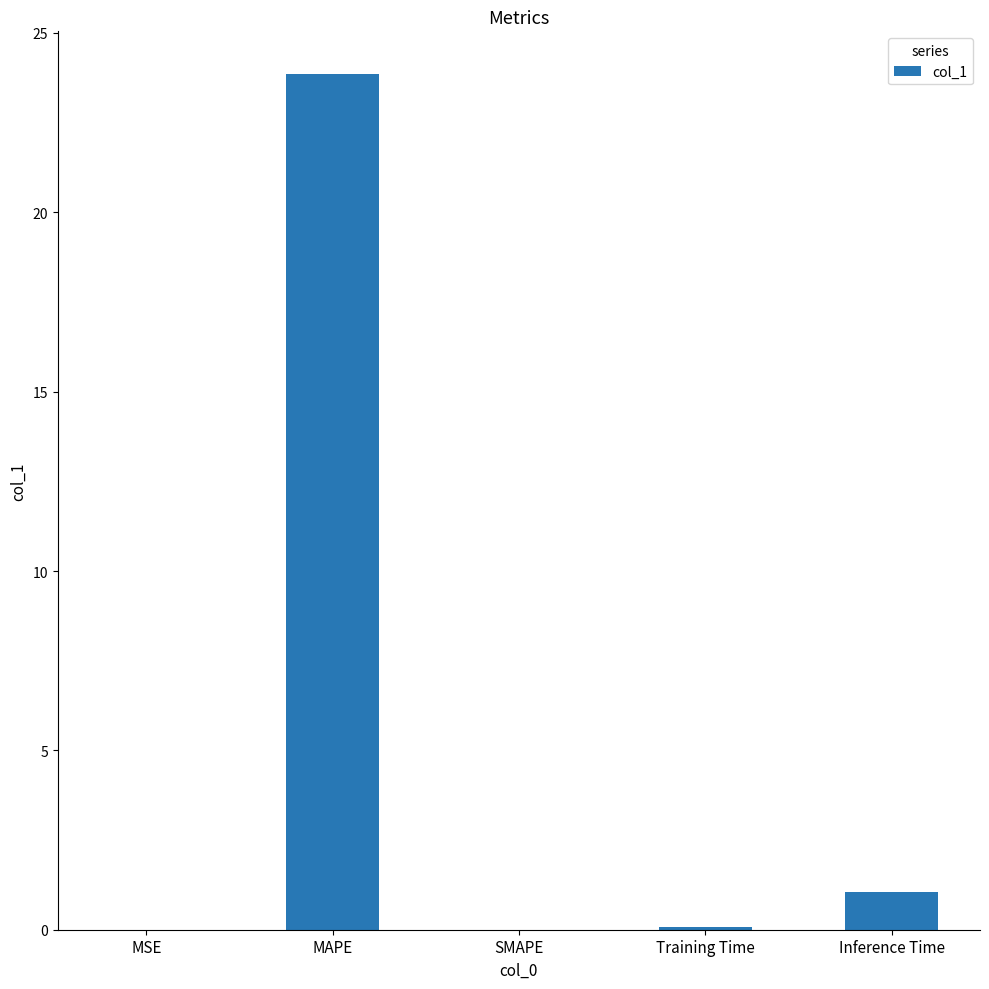

At which label is the value closest to 11?

Inference Time